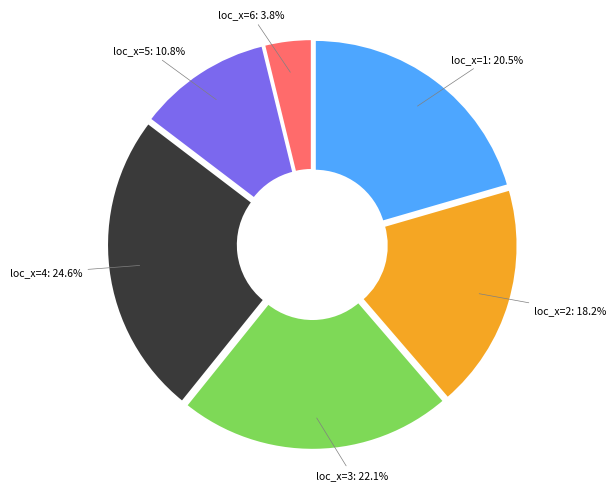

Combined, do loc_x=1 and loc_x=4 account for over 50%?

No